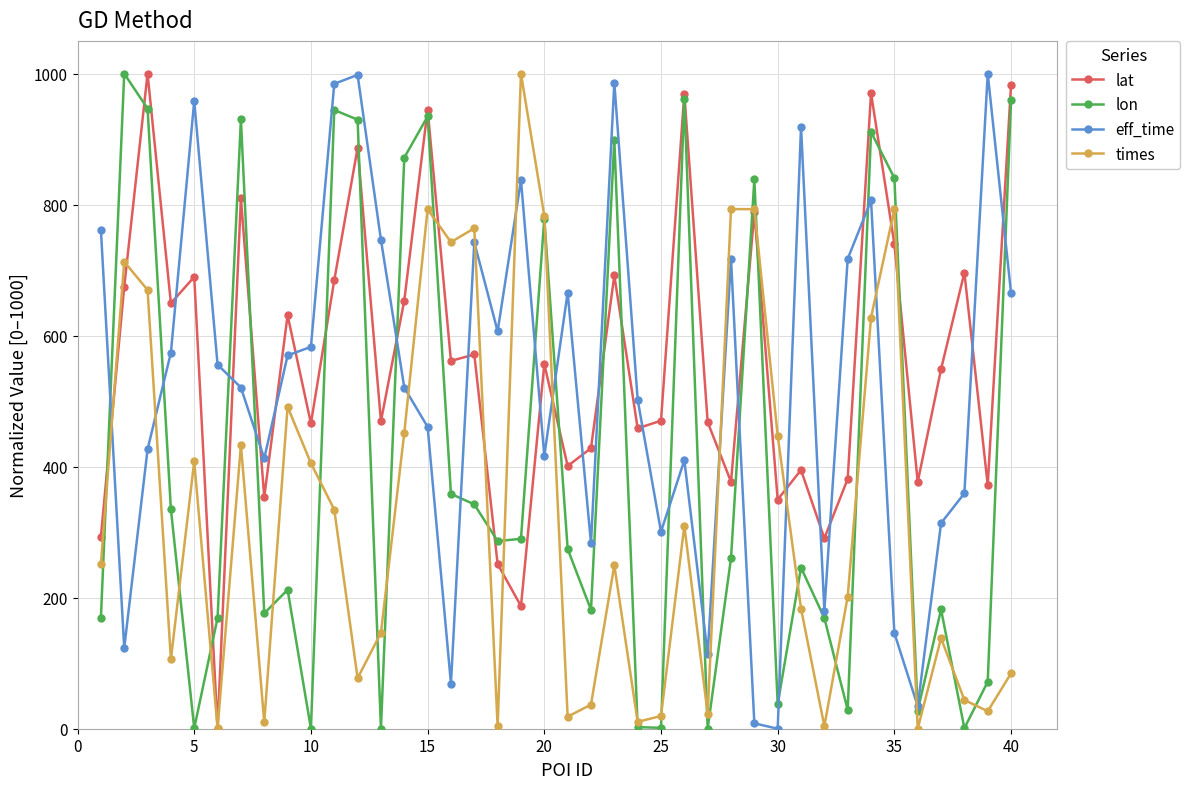

What is the maximum value for lon?

1000.0